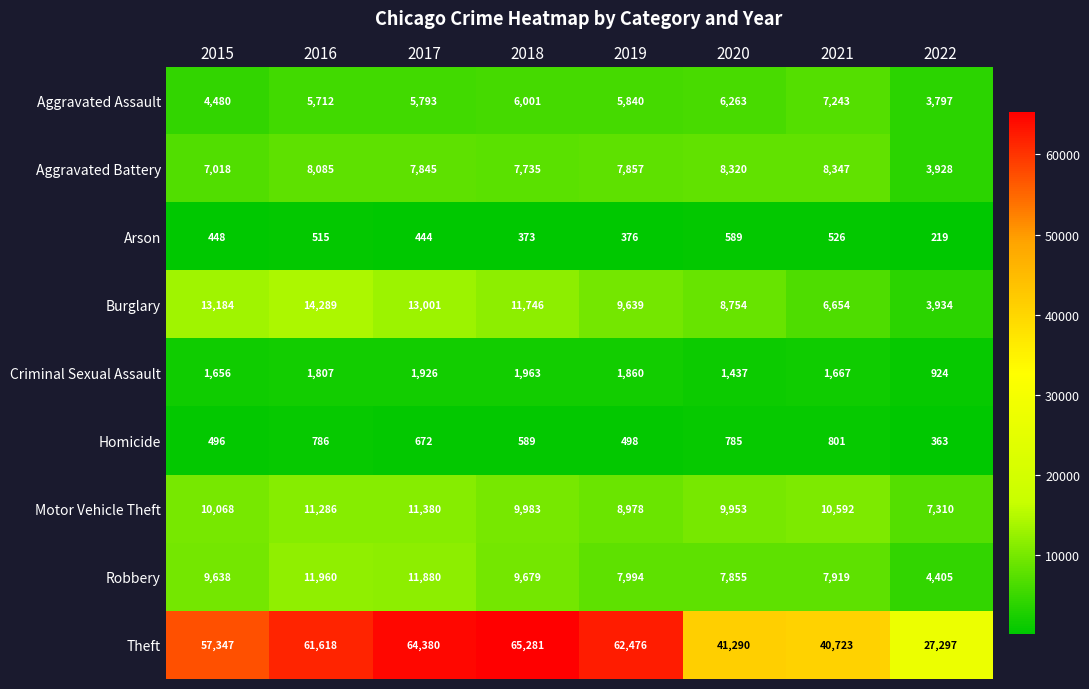

At which label does Aggravated Assault reach its peak?

2021